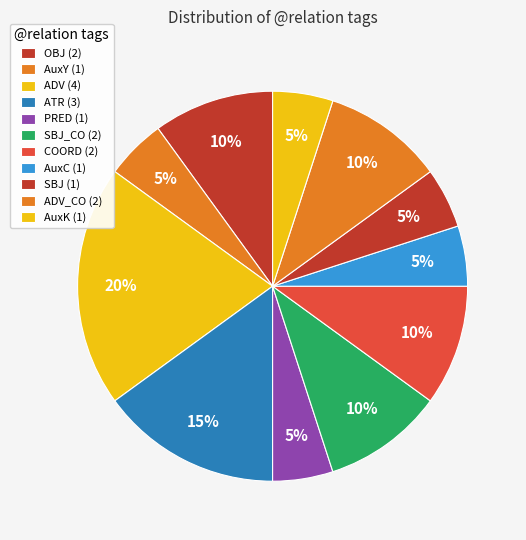

How many slices are in this pie chart?

11